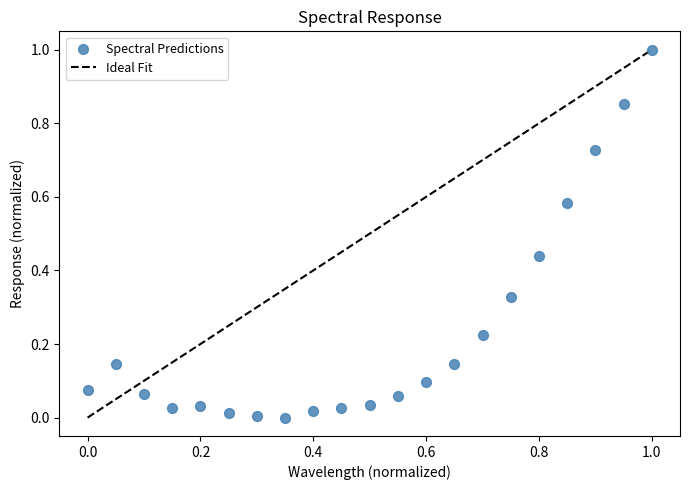

What is the range of Y values (max minus min)?

1.0